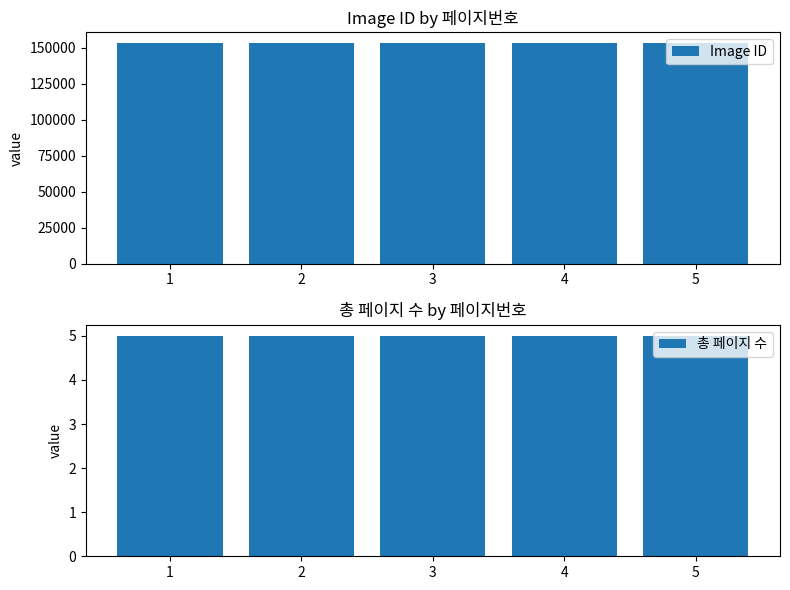

How many bars are there in total?

10